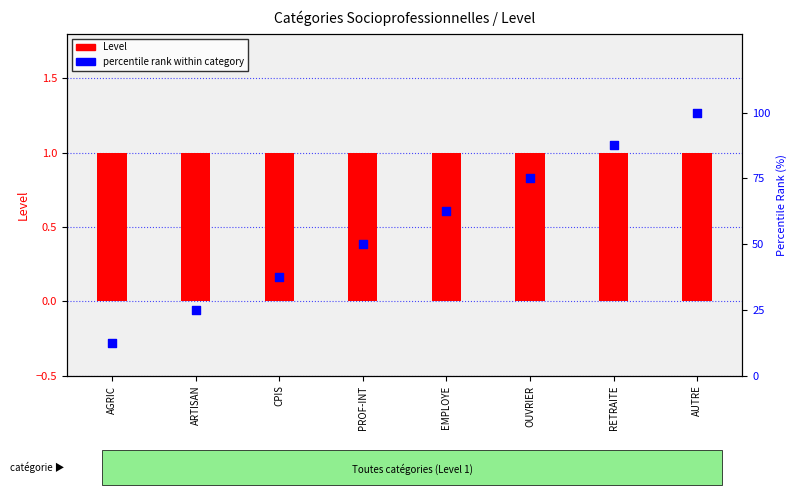

Which series reaches the maximum Y coordinate?

percentile rank within category